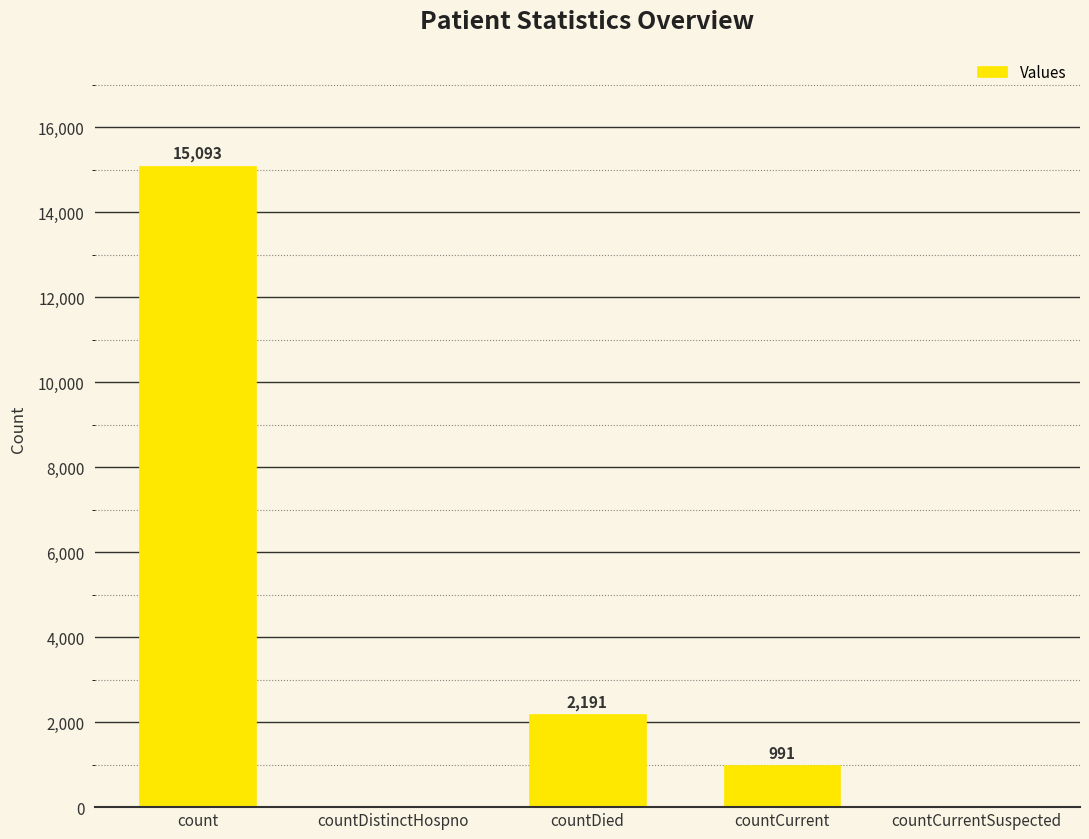

What is the sum of the values at countDied and countCurrentSuspected?

2191